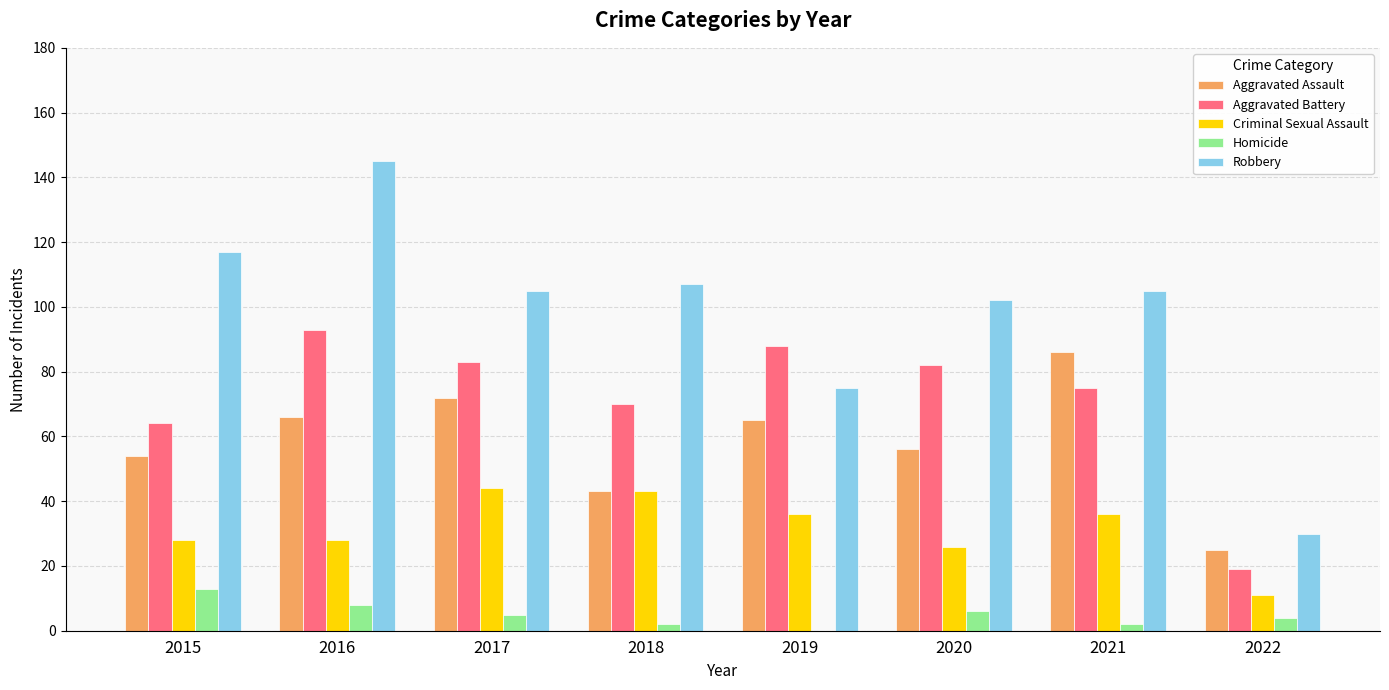

At which category is the sum across all series the highest?

2016